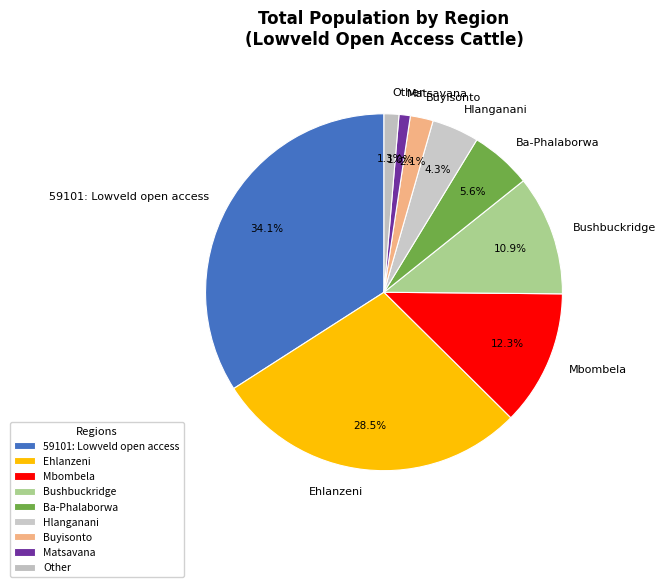

How many segments does this pie chart have?

9